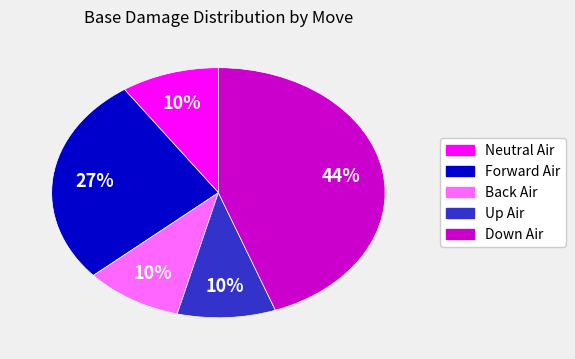

How many slices are in this pie chart?

5